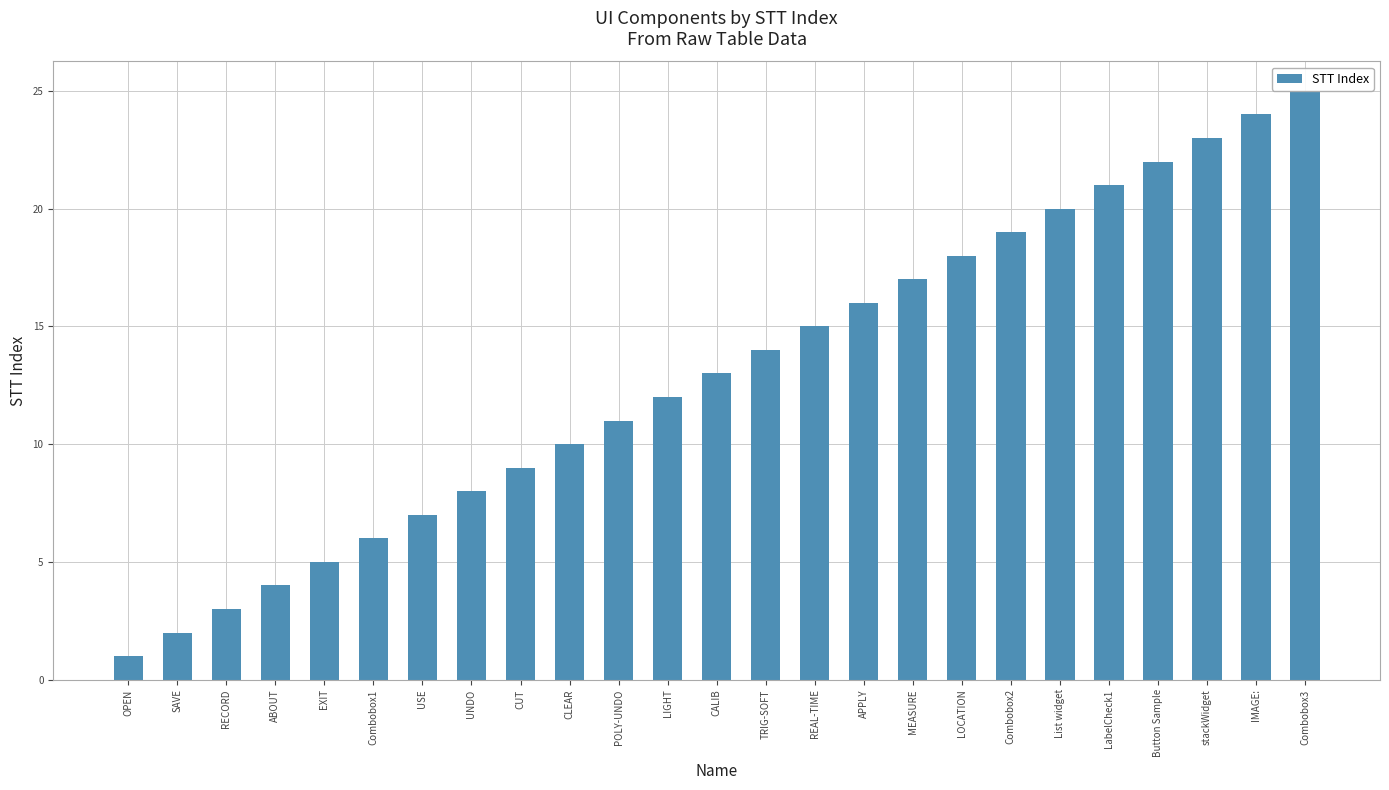

How many data points does each series have?

25